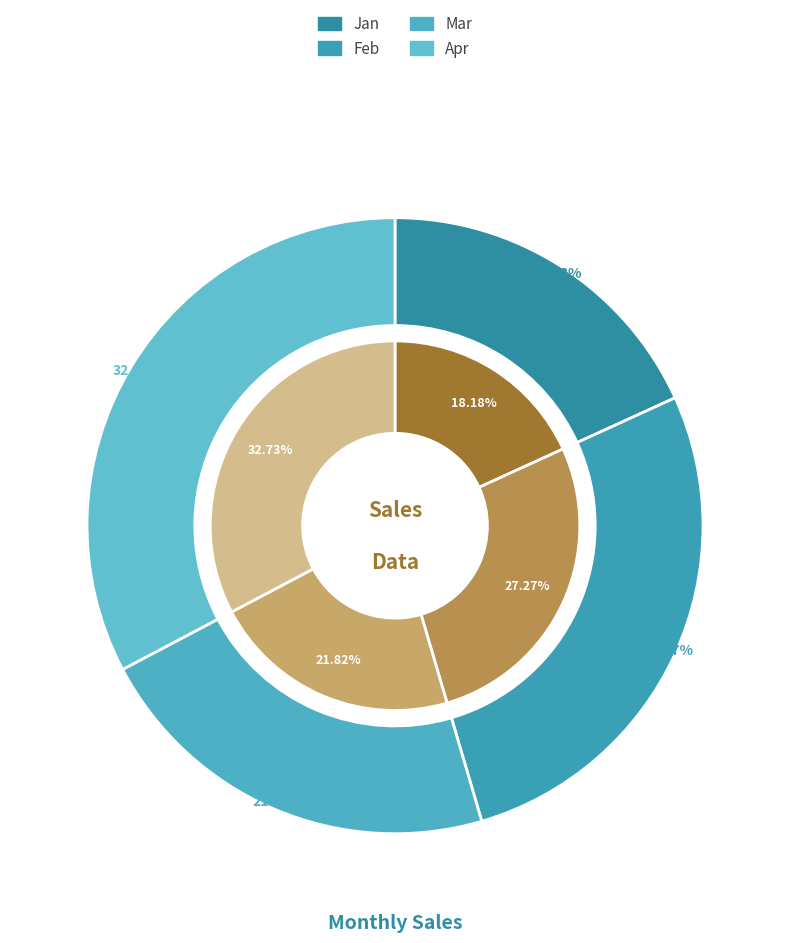

What is the change in value from Feb to Apr?

+30